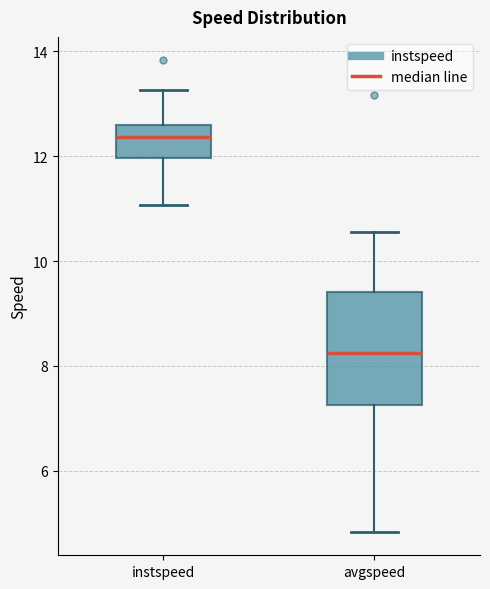

Comparing the boxes themselves (not the whiskers), which one is the tallest?

avgspeed